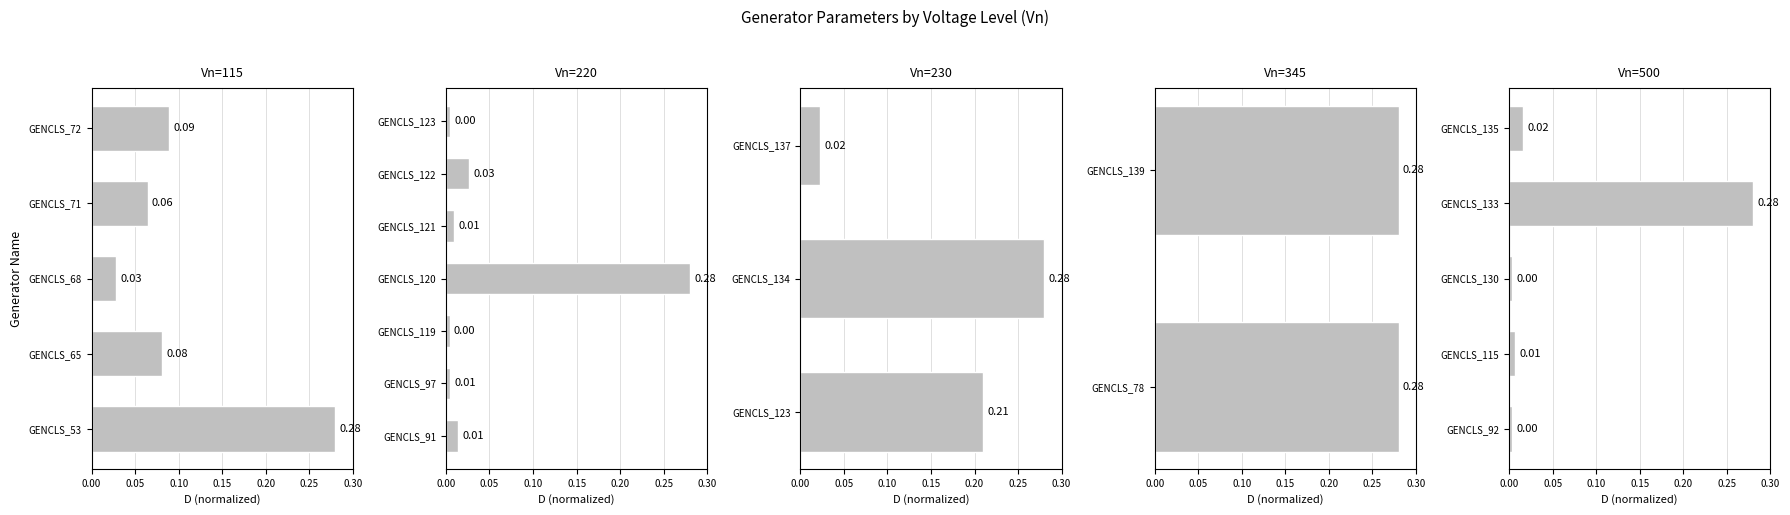

Which has a higher value, GENCLS_92 or GENCLS_133?

GENCLS_133